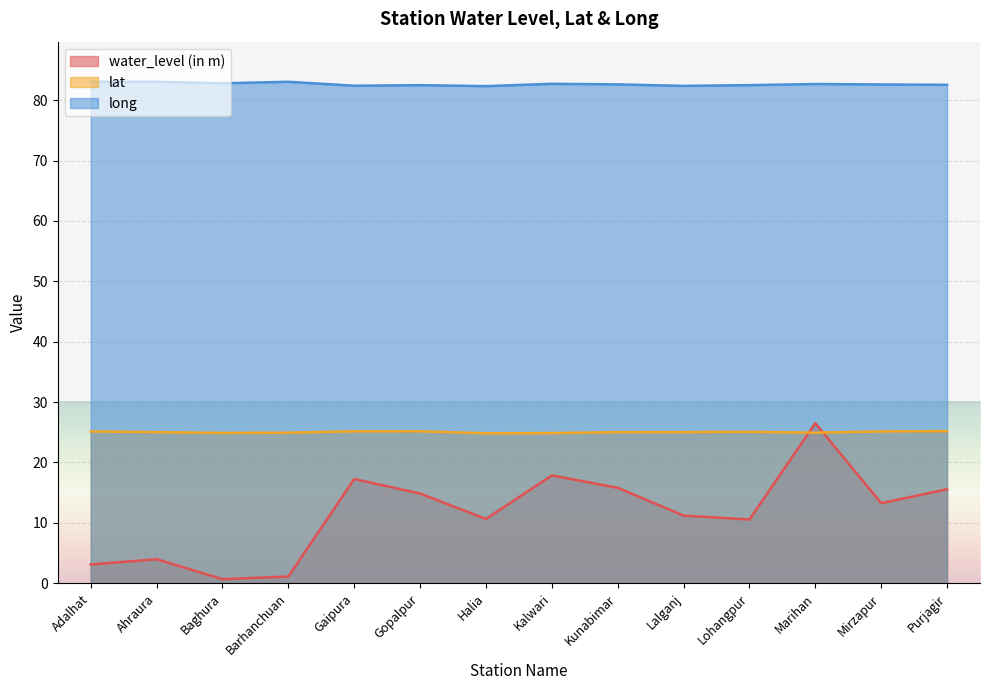

What is the sum of all water_level (in m) values?

162.3